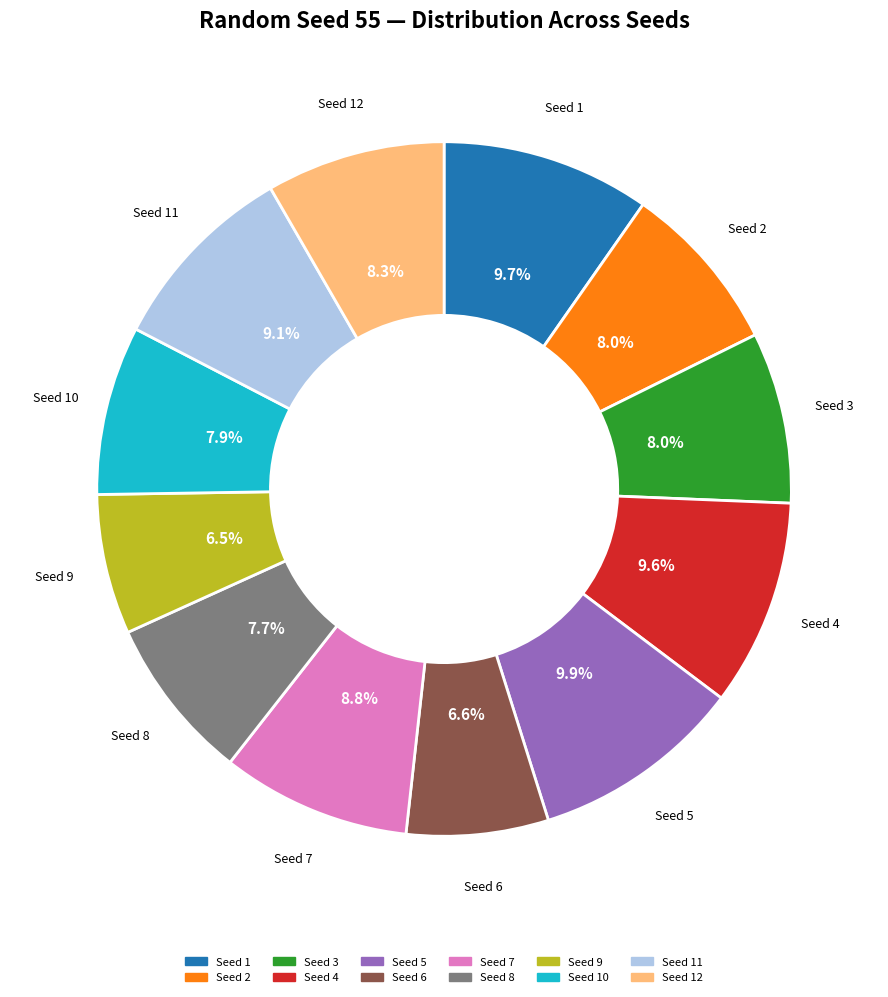

Does any single category account for the majority?

No